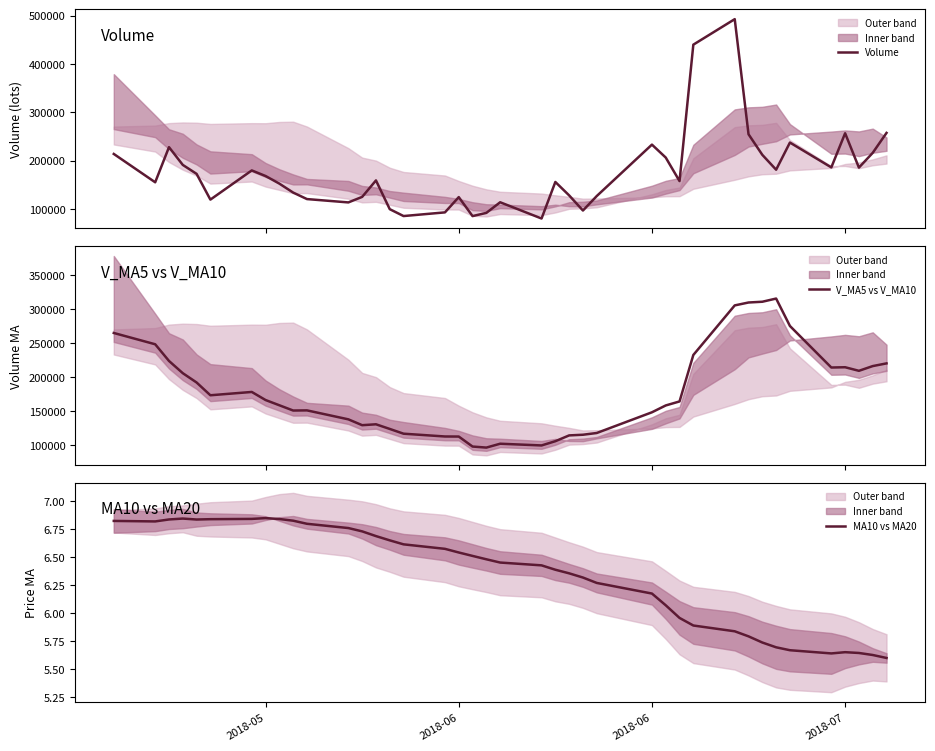

True or false: MA10 vs MA20 and Volume intersect in this chart.

False